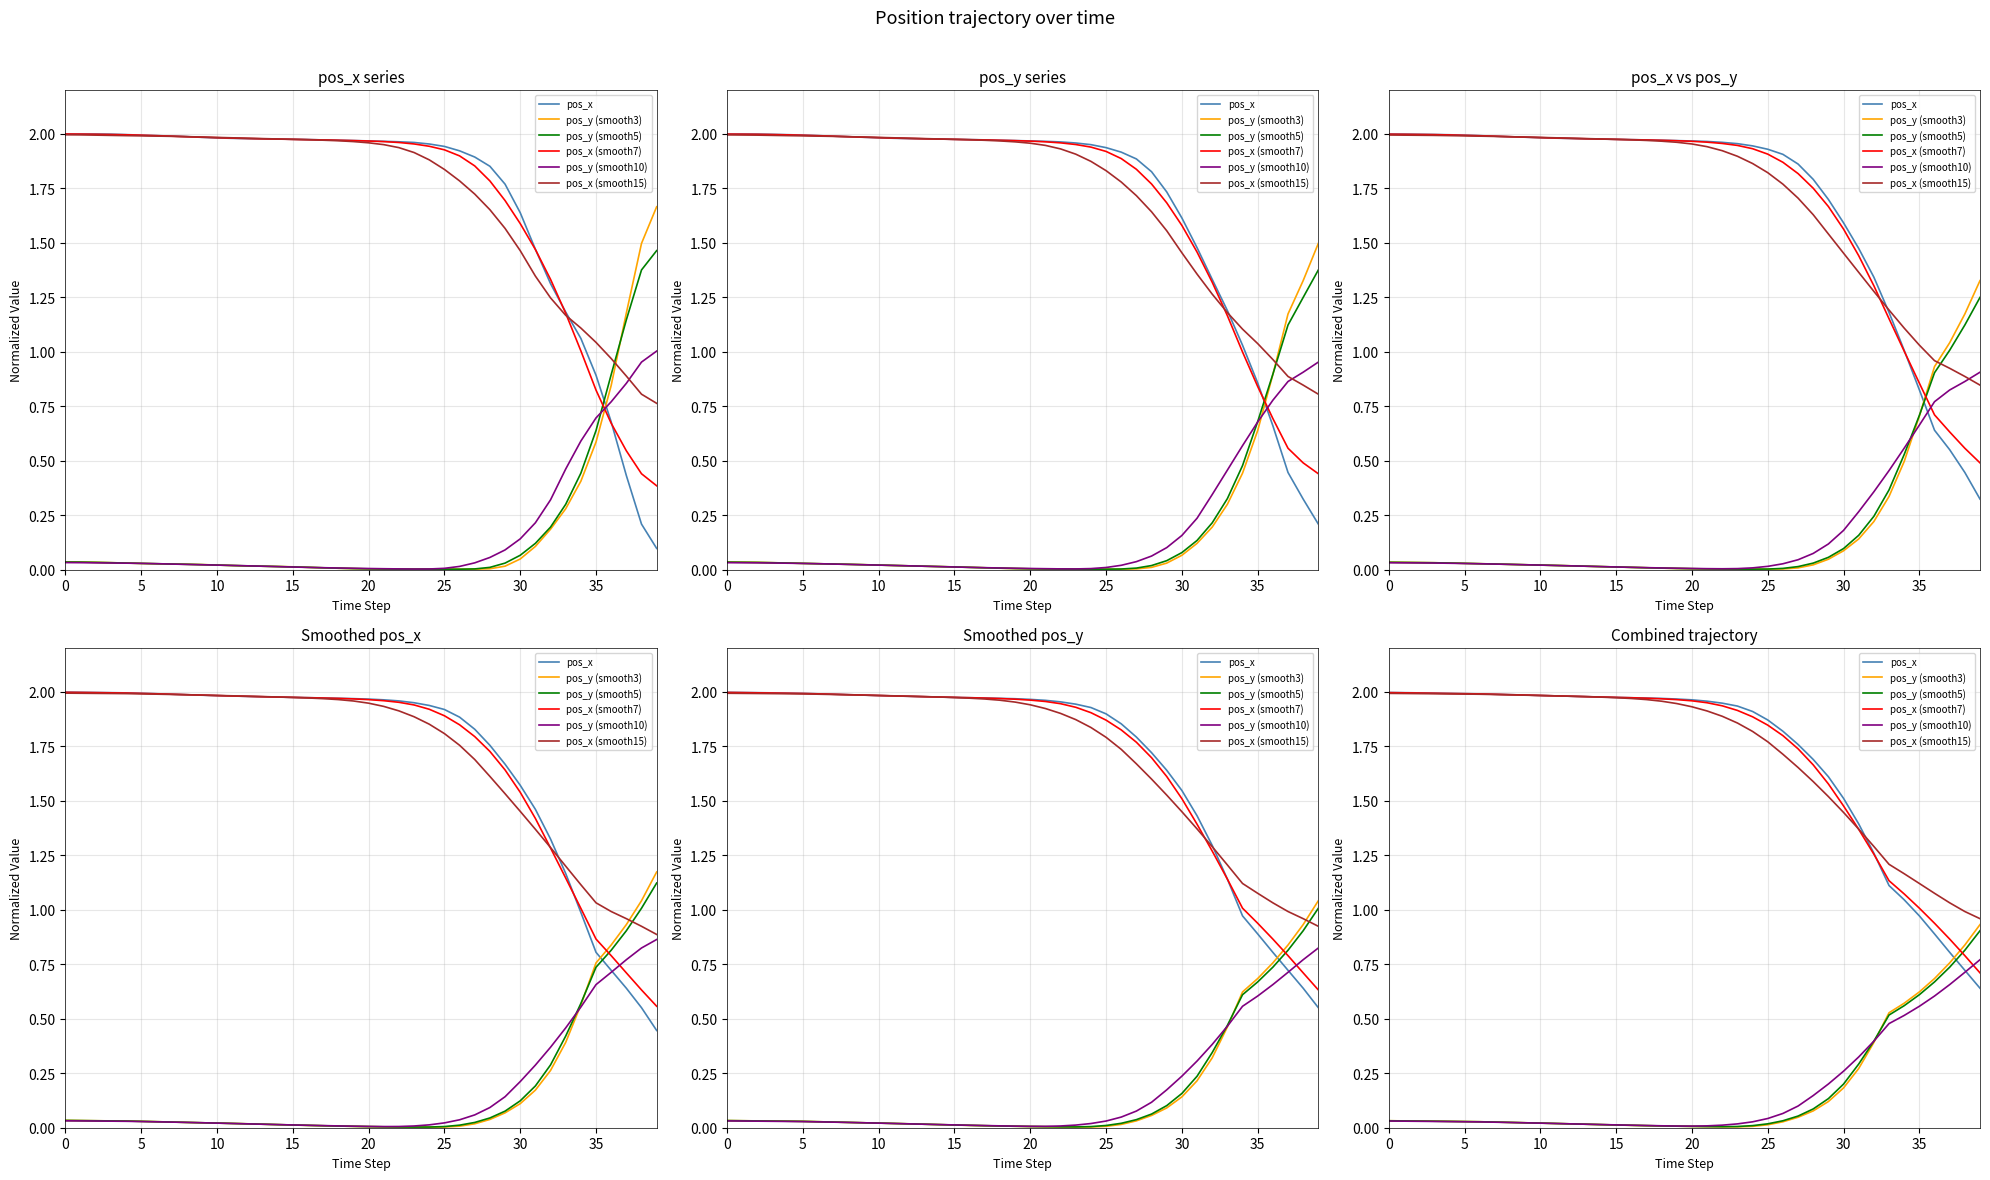

What is the sum of the pos_y (smooth10) values at 14 and 25?

0.1